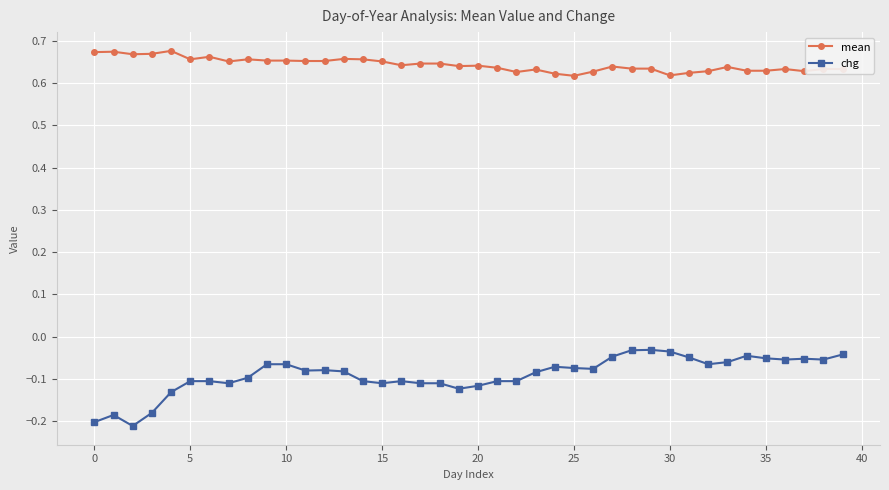

How many mean values are between 0 and 1?

40